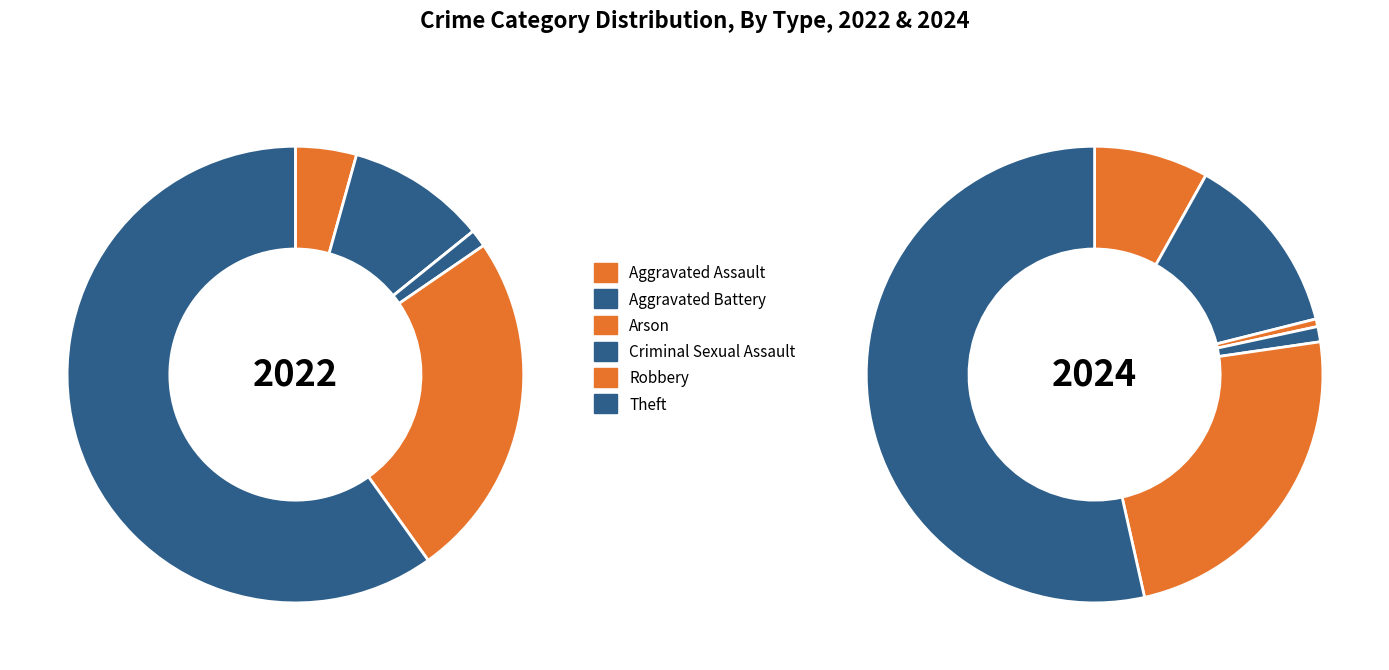

How many slices are in this pie chart?

6